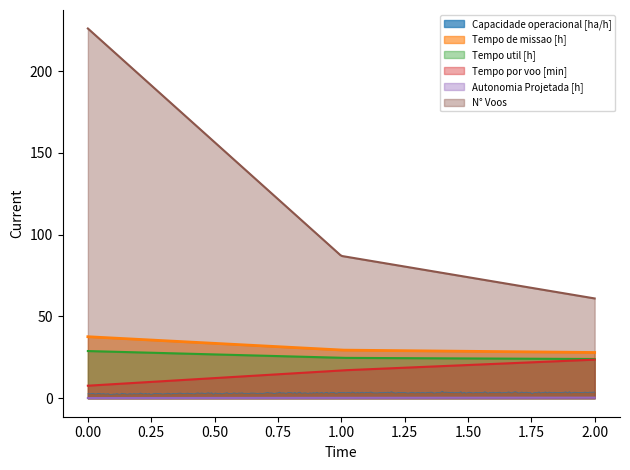

Which series has the widest spread of values?

N° Voos